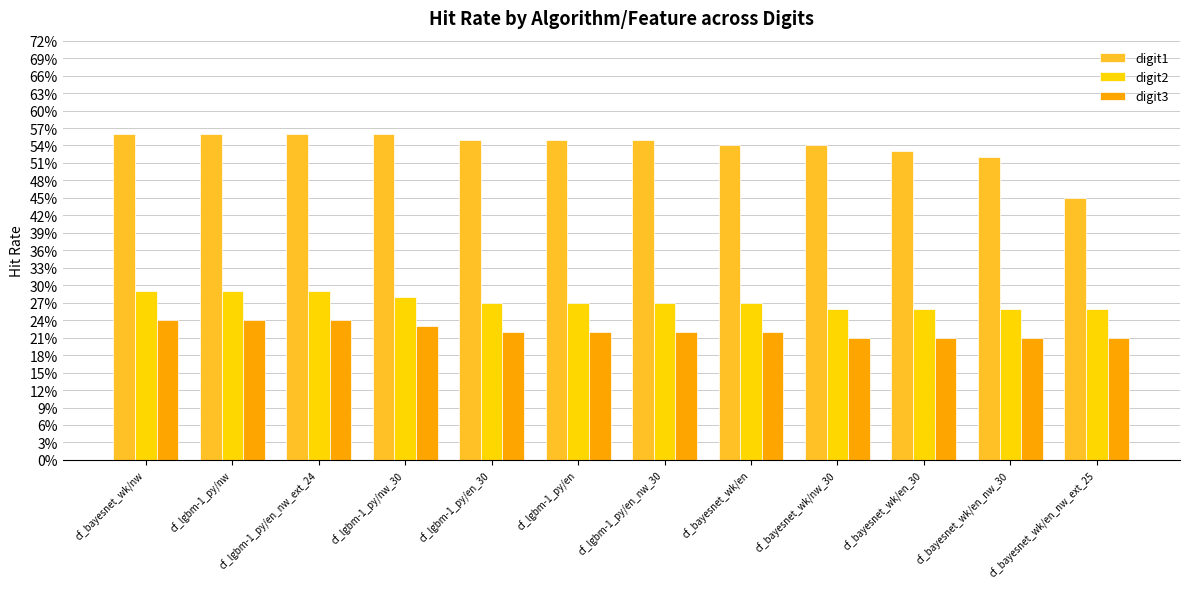

What is the value of the digit2 bar at the 10th from the left?

0.3